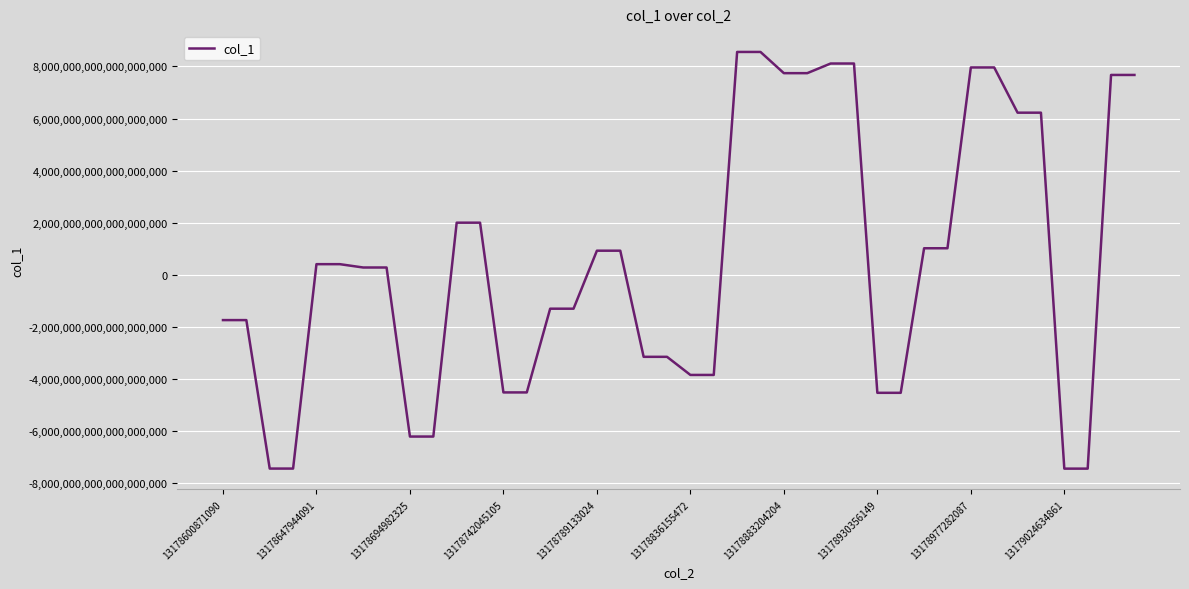

How many negative values are there?

18